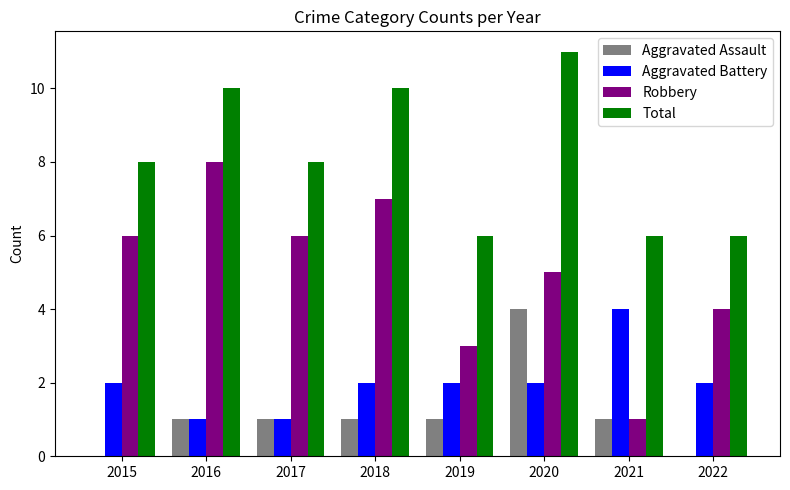

What is the difference between the Aggravated Assault values at 2018 and 2020?

3